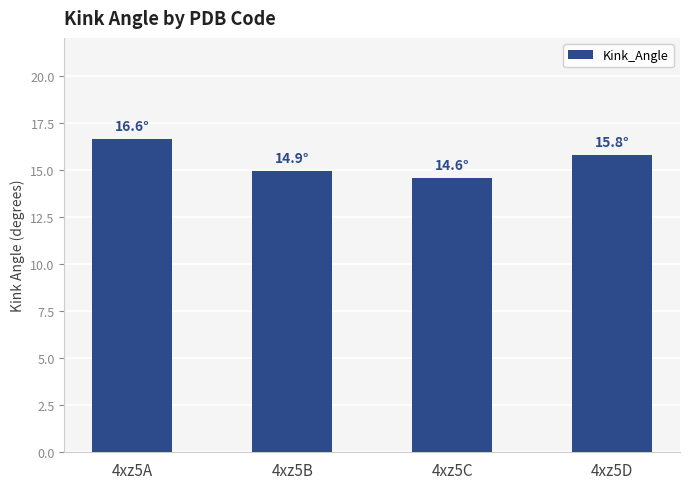

What is the ratio of the value at 4xz5C to the value at 4xz5D?

0.9